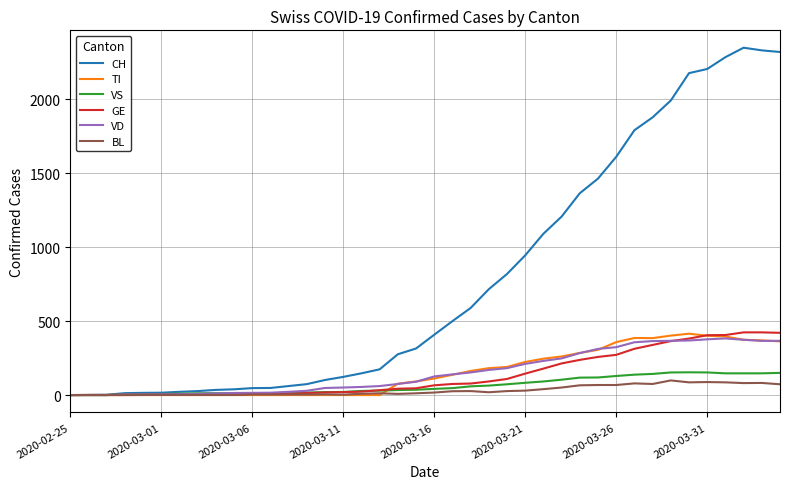

Which series has the largest total across all categories?

CH